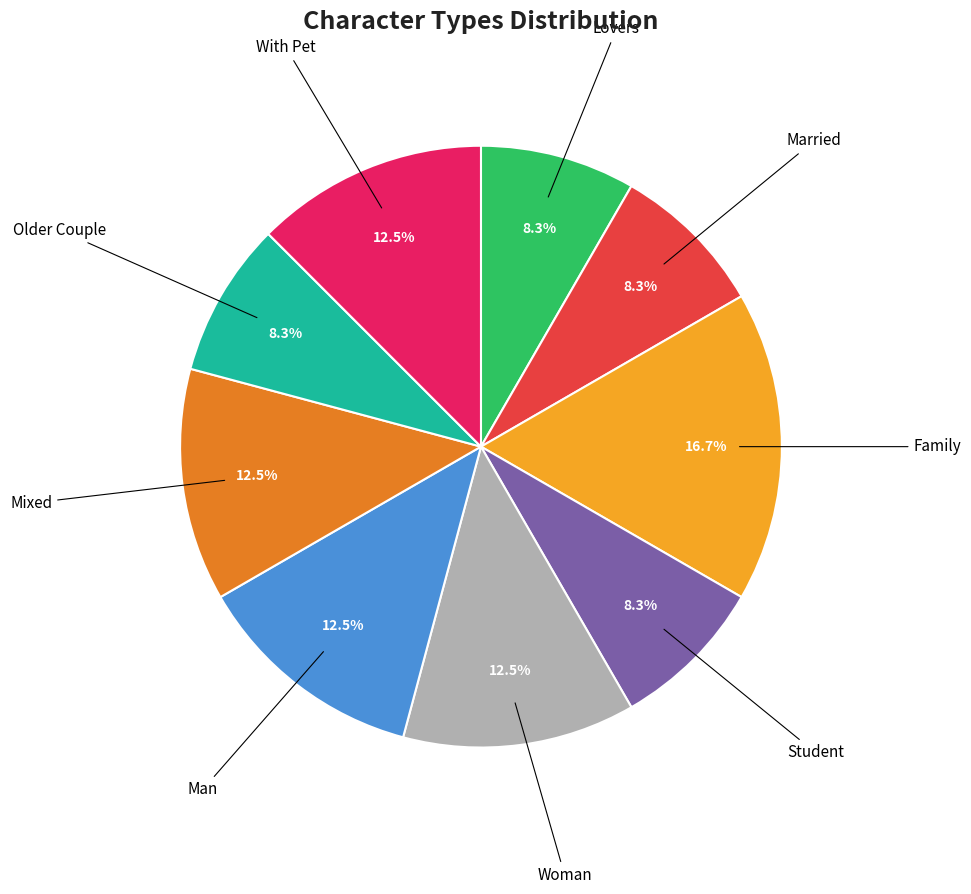

Does any single category account for the majority?

No